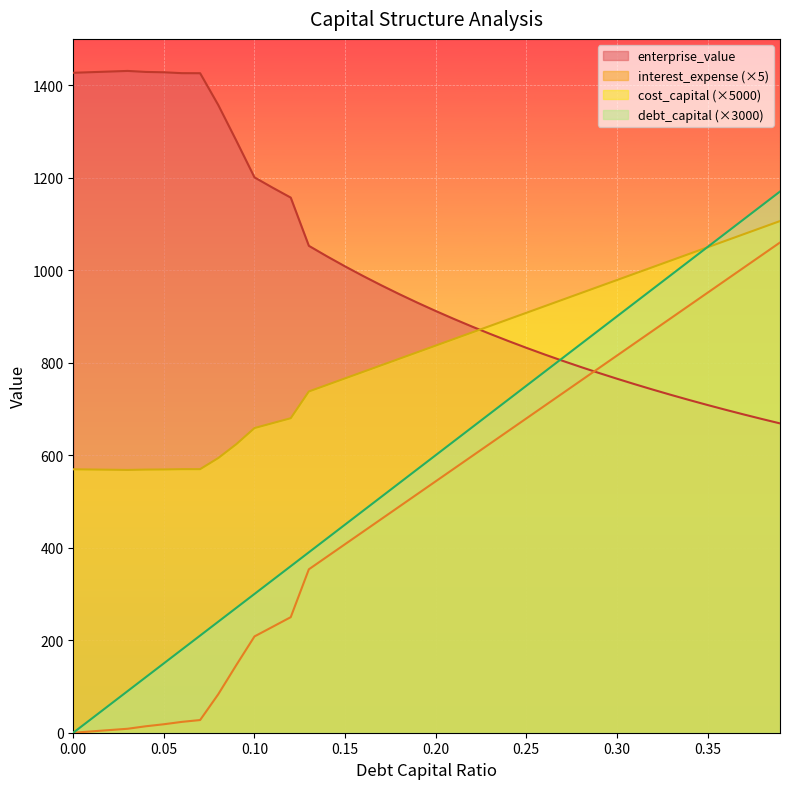

What is the label of the 35th point from the right?

0.05